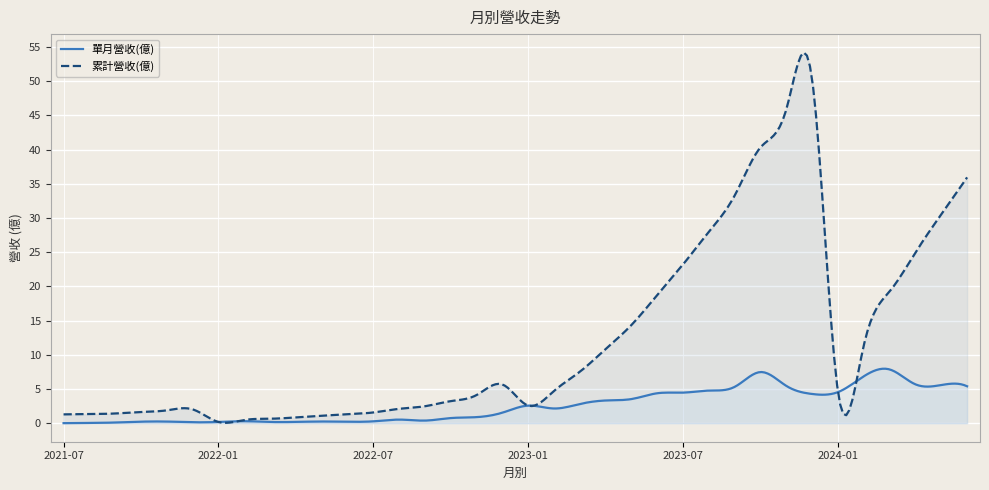

True or false: 單月營收(億) and 累計營收(億) cross at least once.

True